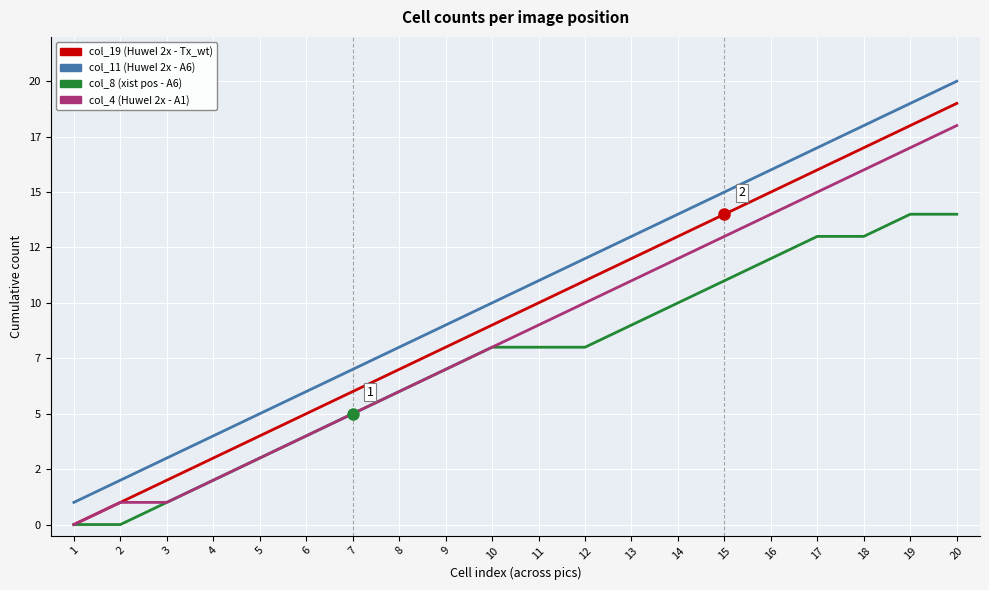

Does the chart have visible grid lines?

Yes